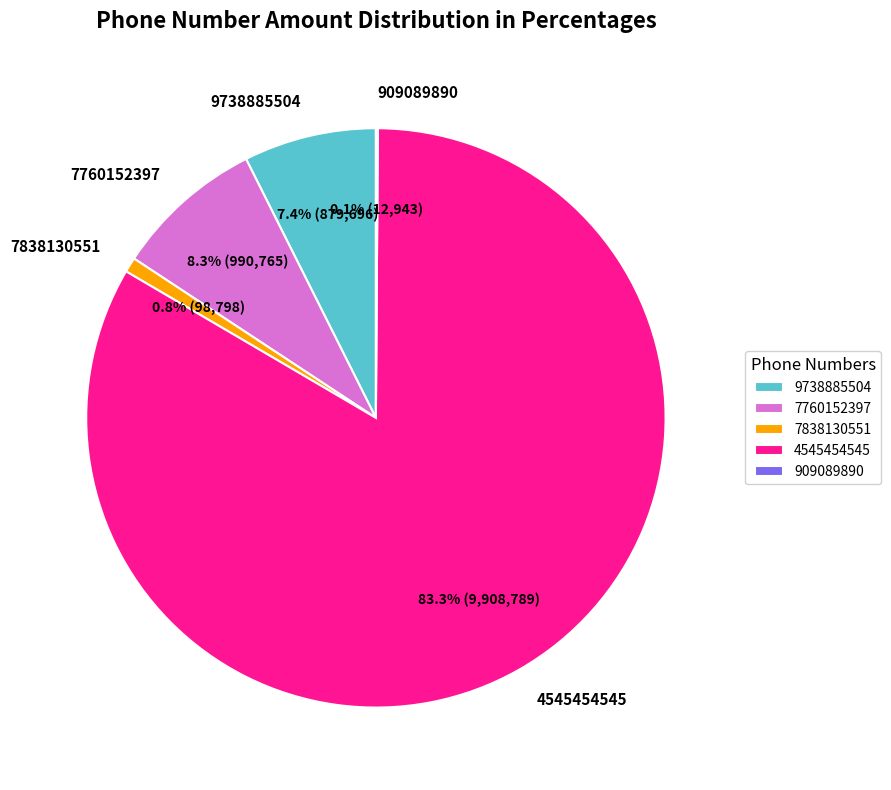

To the nearest percent, what percentage of the pie is 9738885504?

7%